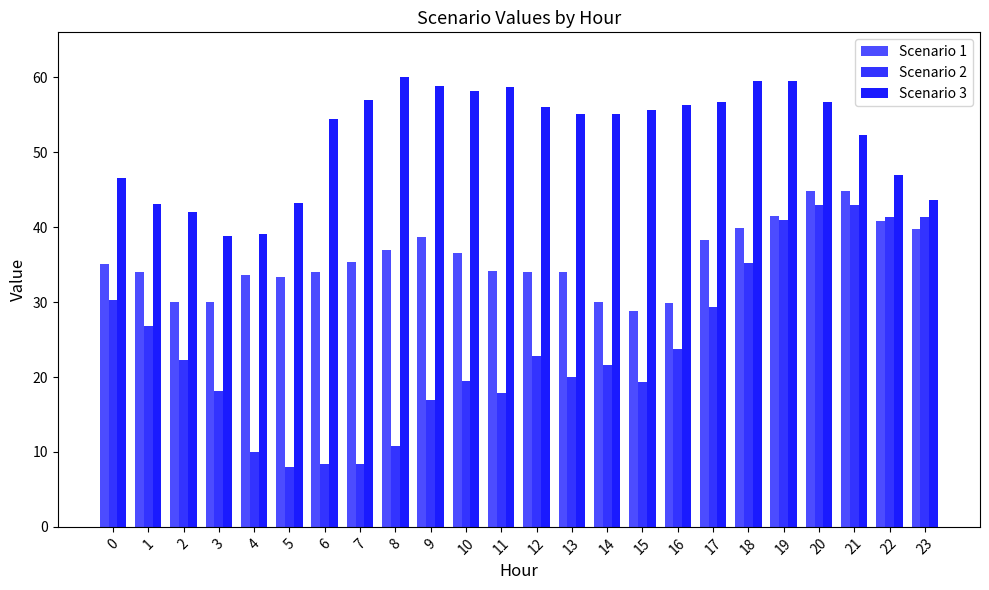

Between 23 and 9, which is larger?

23